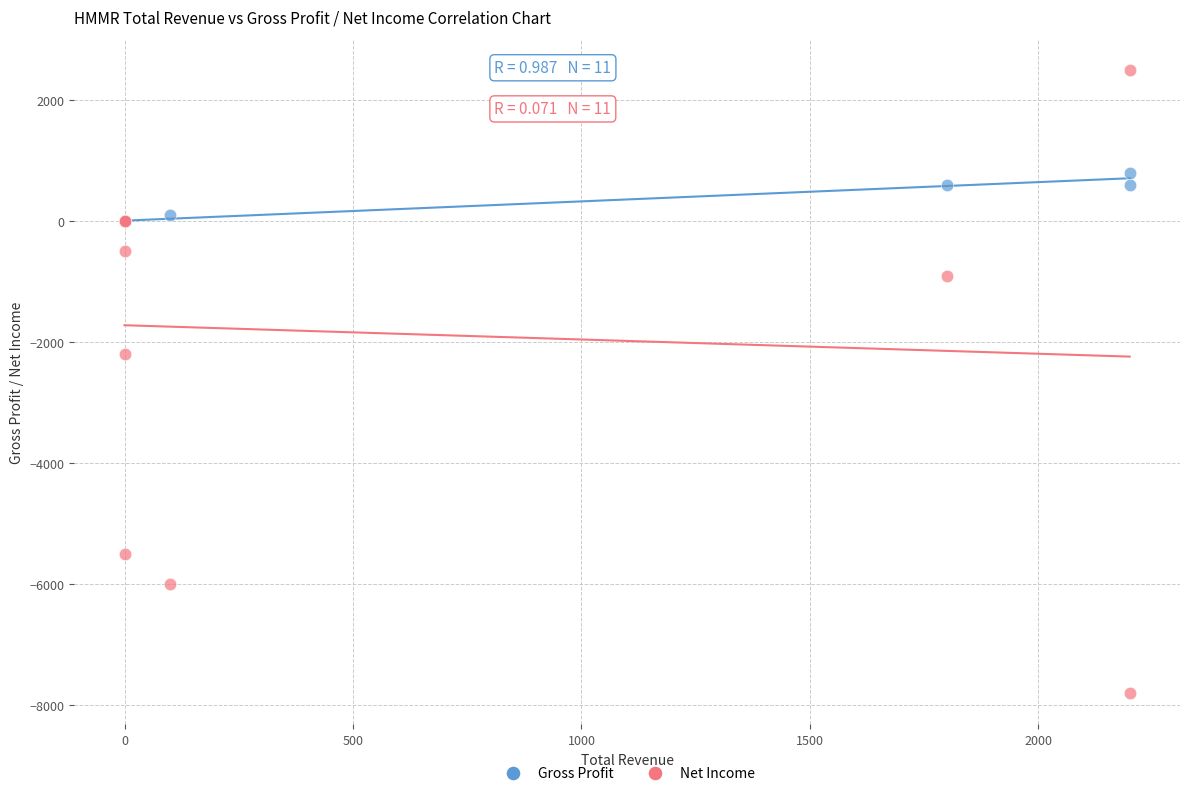

Across all series, what Y value is closest to -2650?

-2200